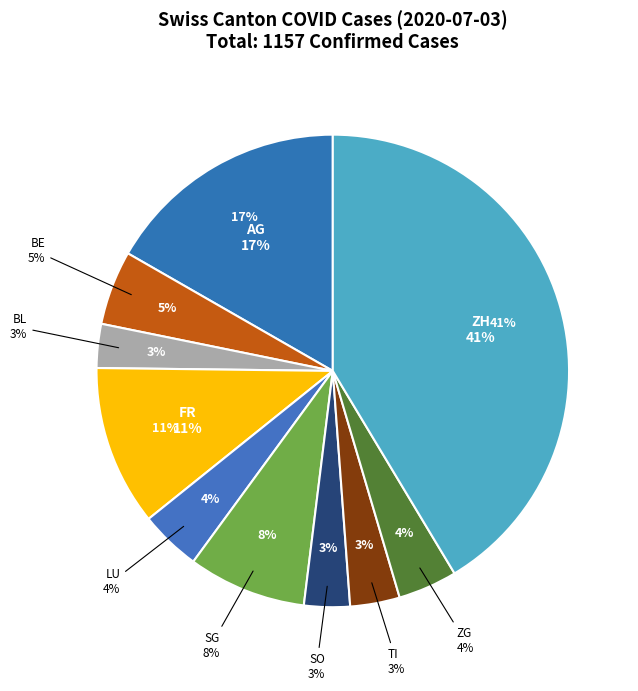

Does SO account for over 50% of the chart?

No